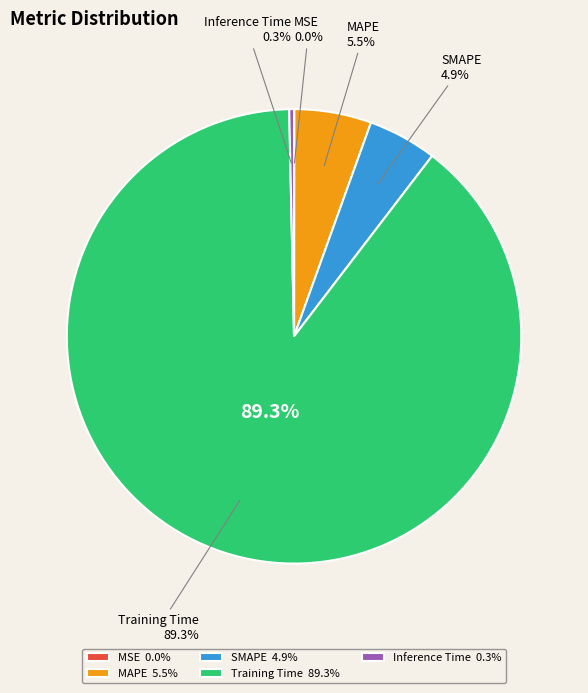

Which category has the biggest portion of the pie?

Training Time